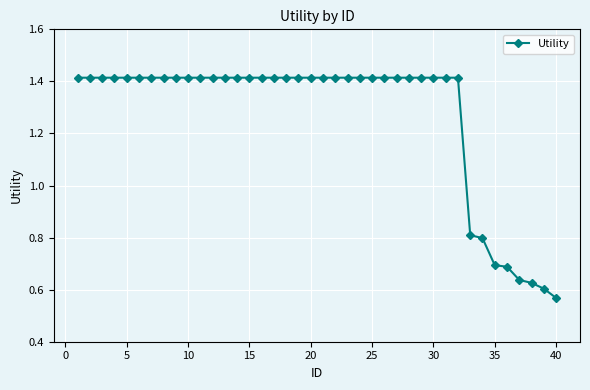

How many values are between 1 and 2?

32